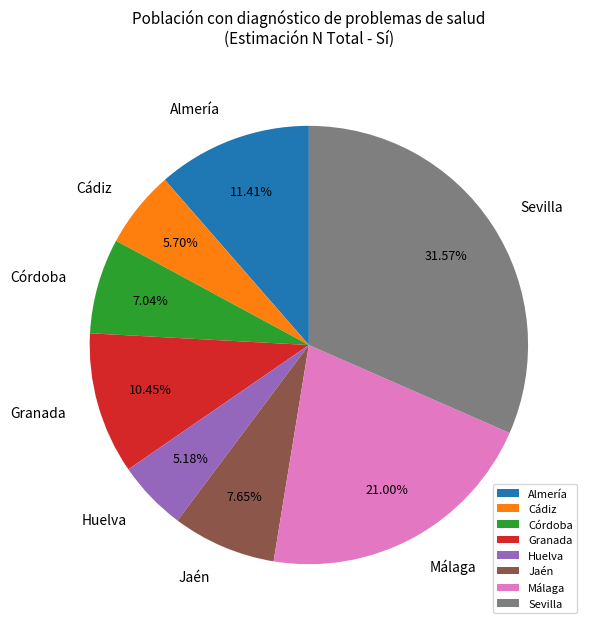

To the nearest percent, what portion does Sevilla represent?

32%